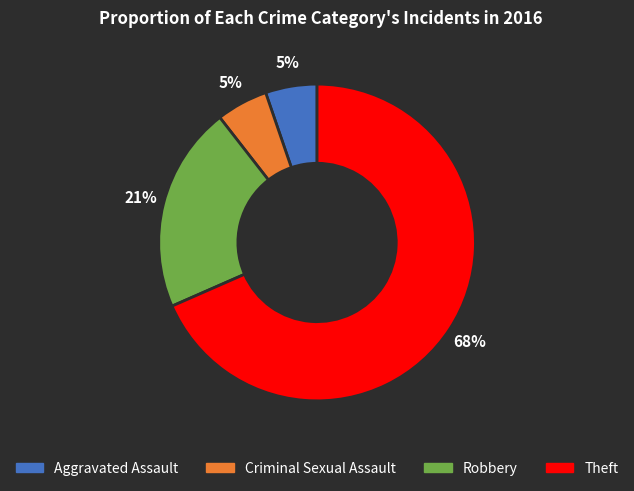

Is the sum of Theft and Aggravated Assault greater than half?

Yes